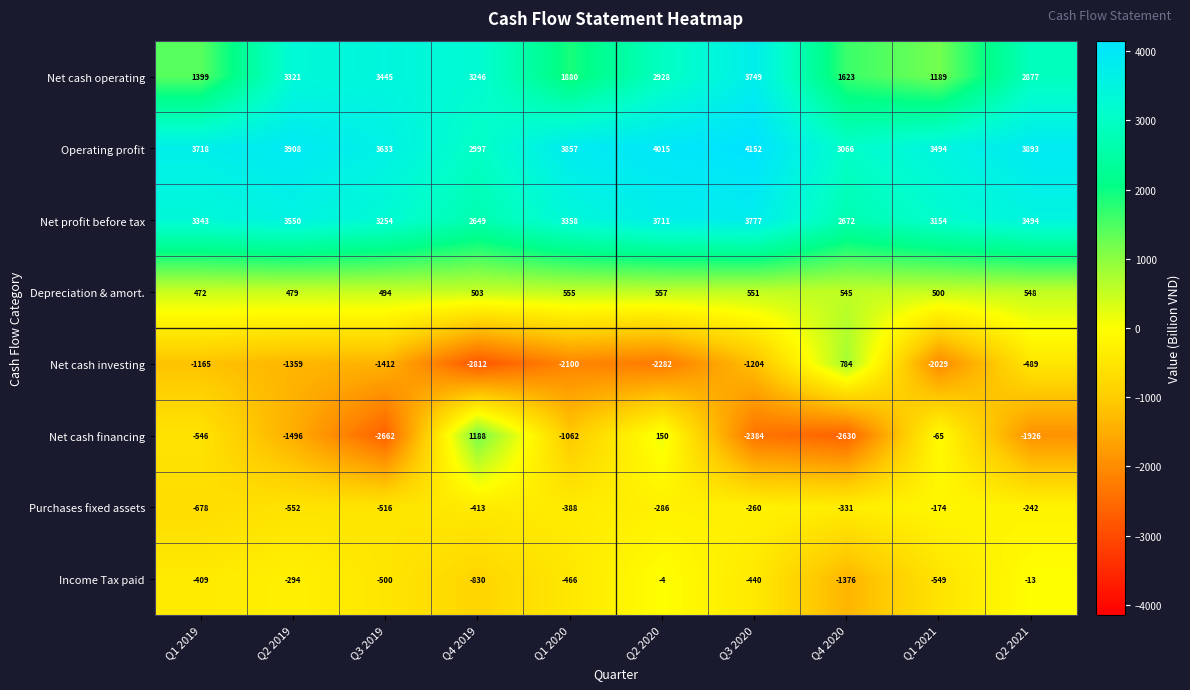

At which category is the sum across all series the highest?

Q2 2020